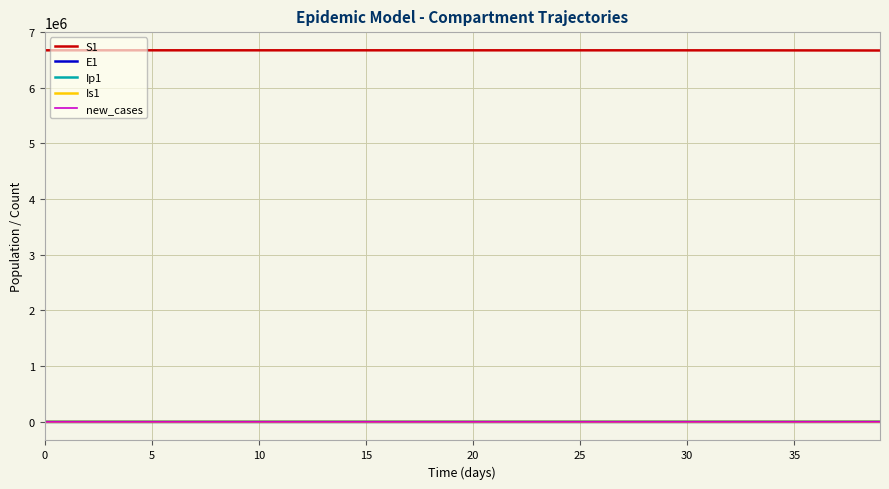

True or false: S1 and new_cases cross at least once.

False